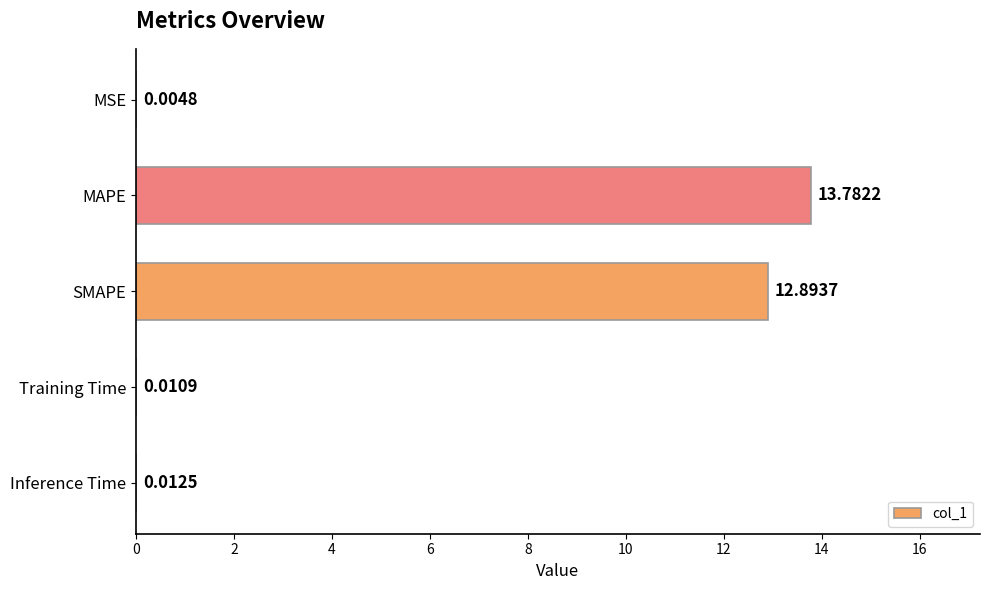

What is the sum of the values at MAPE and Training Time?

13.8